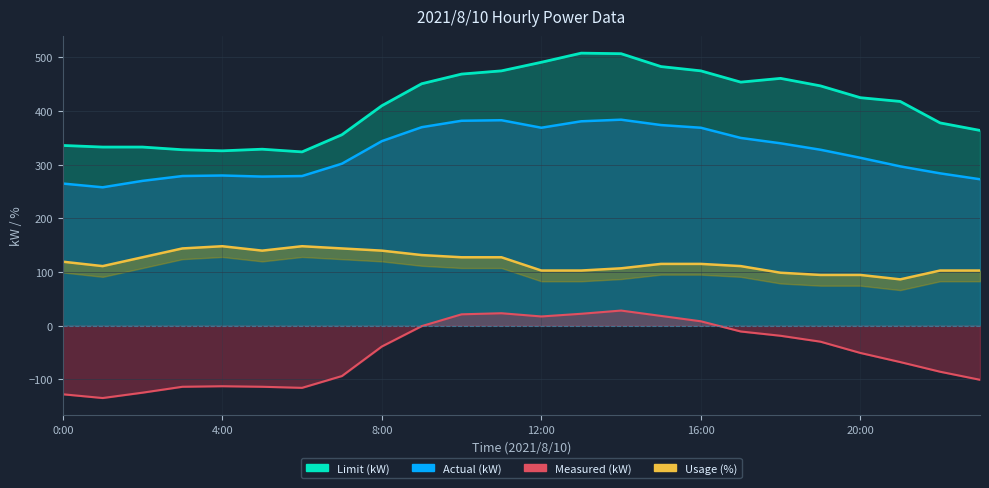

Reading left to right, transcribe all the data shown in this chart.

Actual (kW): 265.0	258.0	270.0	279.0	280.0	278.0	279.0	302.0	344.0	370.0	382.0	383.0	369.0	381.0	384.0	374.0	369.0	350.0	340.0	328.0	313.0	297.0	284.0	273.0
Measured (kW): -127.7	-134.7	-124.7	-113.7	-112.7	-113.7	-115.7	-93.7	-38.7	-0.7	21.3	23.3	17.3	22.3	28.3	18.3	8.3	-10.7	-18.7	-29.7	-50.7	-67.7	-85.7	-100.7
Usage (%): 119.4	111.2	127.6	144.1	148.2	140.0	148.2	144.1	140.0	131.7	127.6	127.6	102.9	102.9	107.0	115.3	115.3	111.2	98.8	94.7	94.7	86.5	102.9	102.9
Limit (kW): 336.0	333.0	333.0	328.0	326.0	329.0	324.0	356.0	410.0	451.0	469.0	475.0	491.0	508.0	507.0	483.0	475.0	454.0	461.0	447.0	425.0	418.0	378.0	364.0